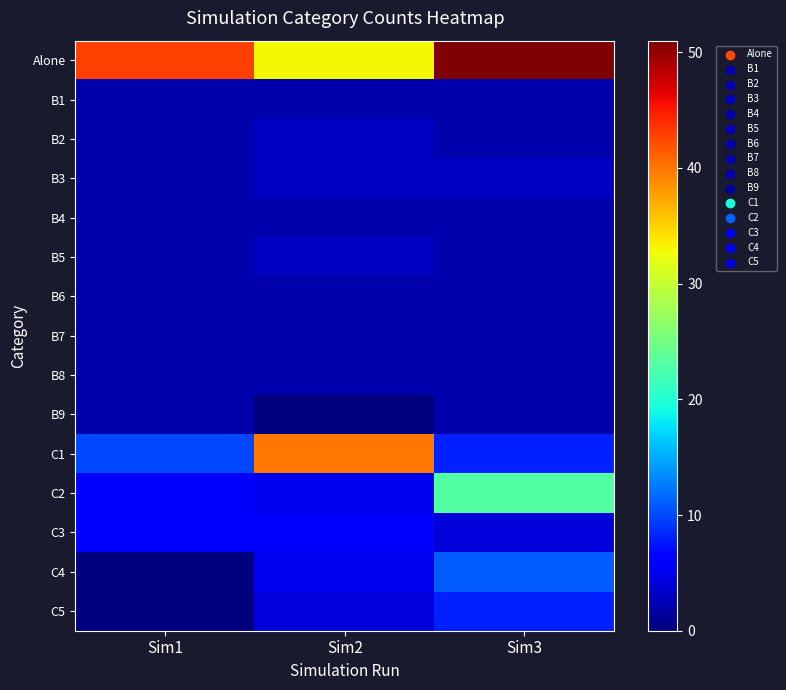

Between Sim2 and Sim3, which series saw the biggest shift?

C1